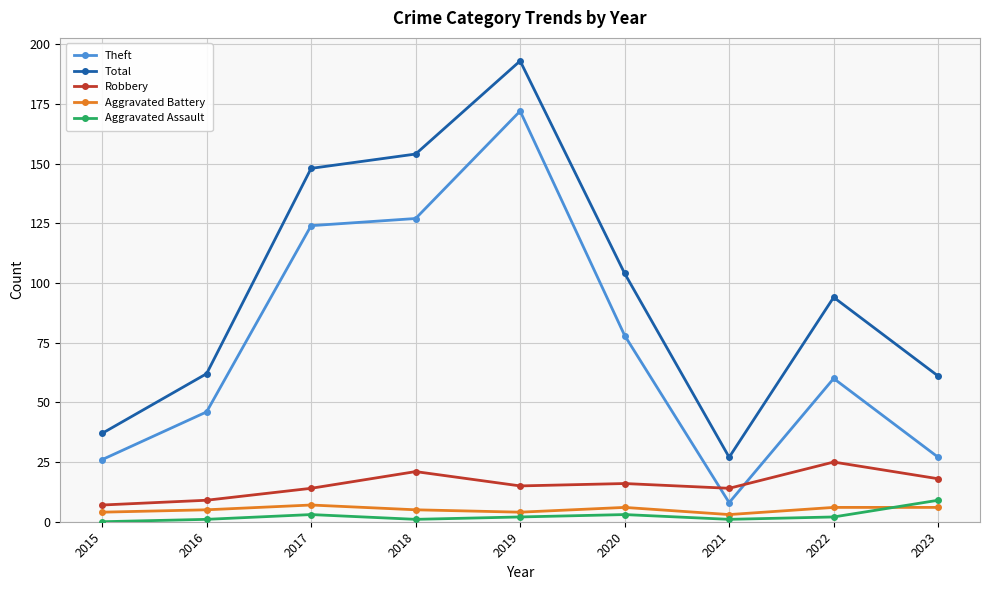

What is the value of the Total point at the 7th from the left?

27